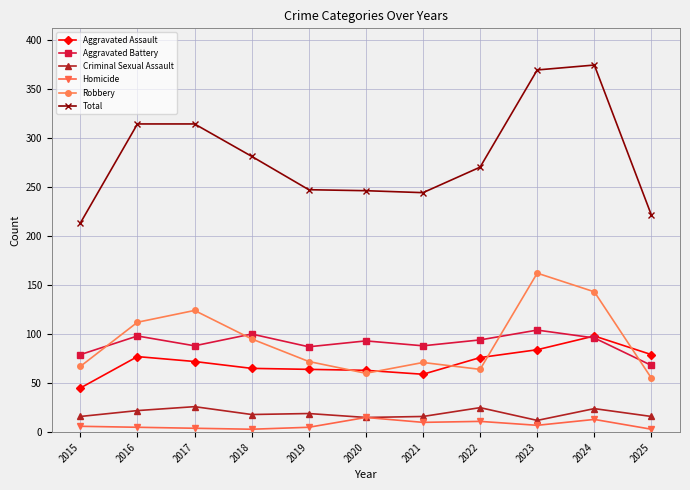

At which category does Aggravated Battery reach its first local valley?

2017